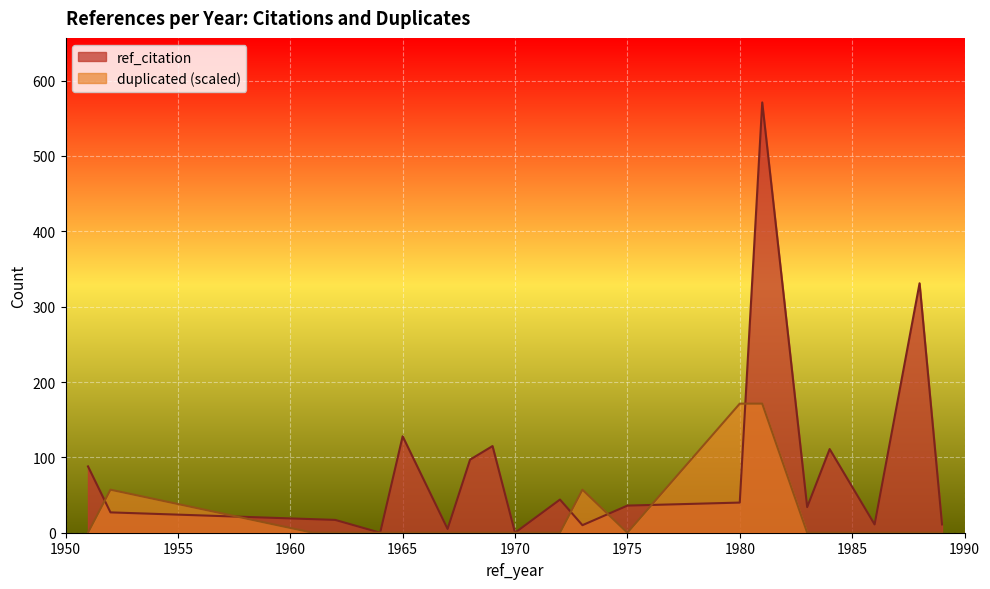

What is the maximum value shown in the chart?

571.0